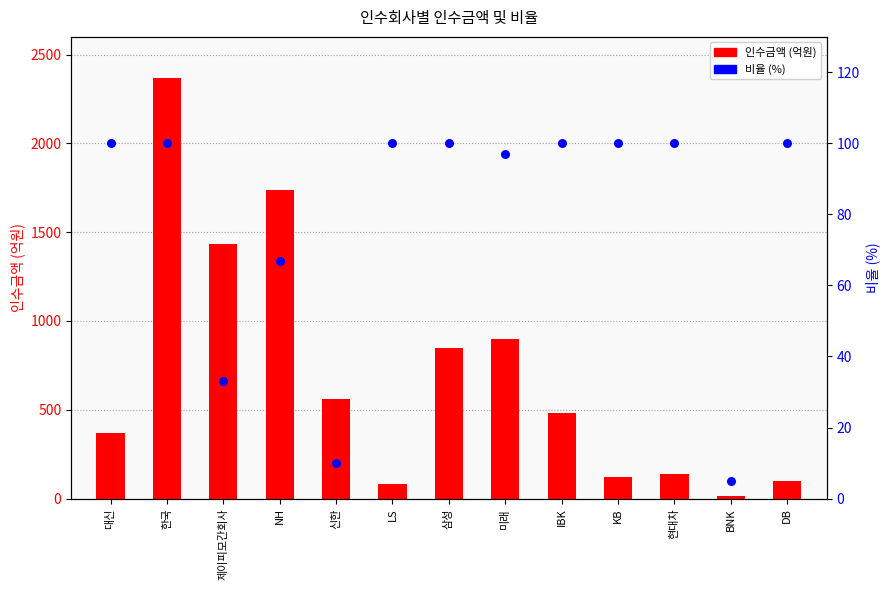

Which series has the widest spread of Y values?

인수금액 (억원)